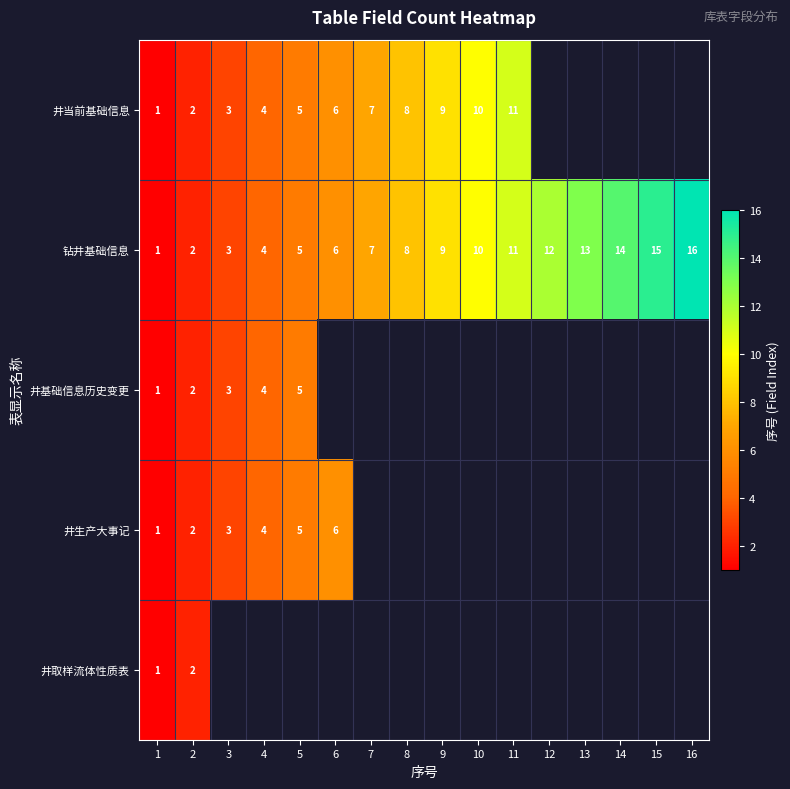

The value of 井当前基础信息 at 4 is 6. True or false?

False